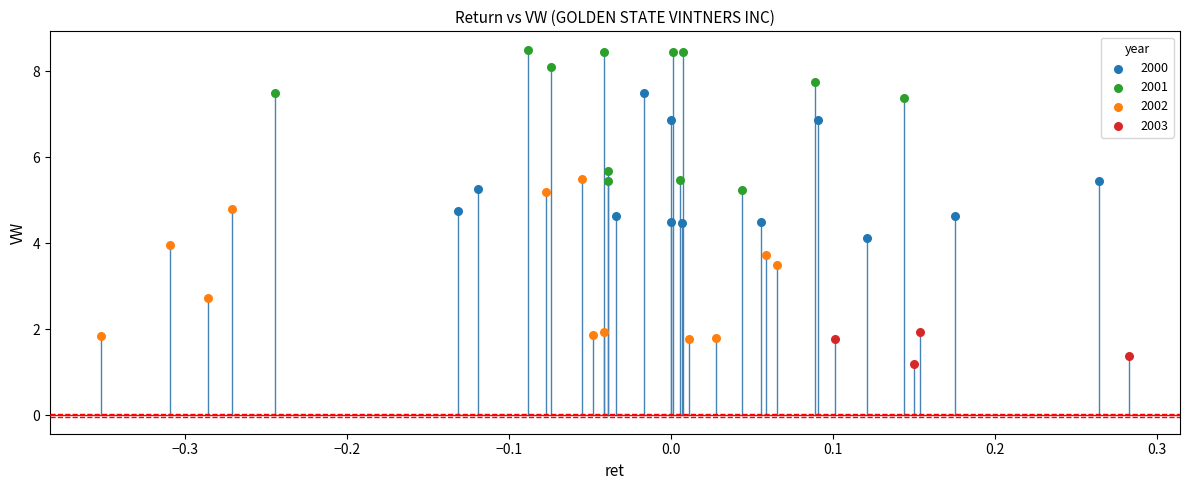

Which series reaches the maximum Y coordinate?

2001